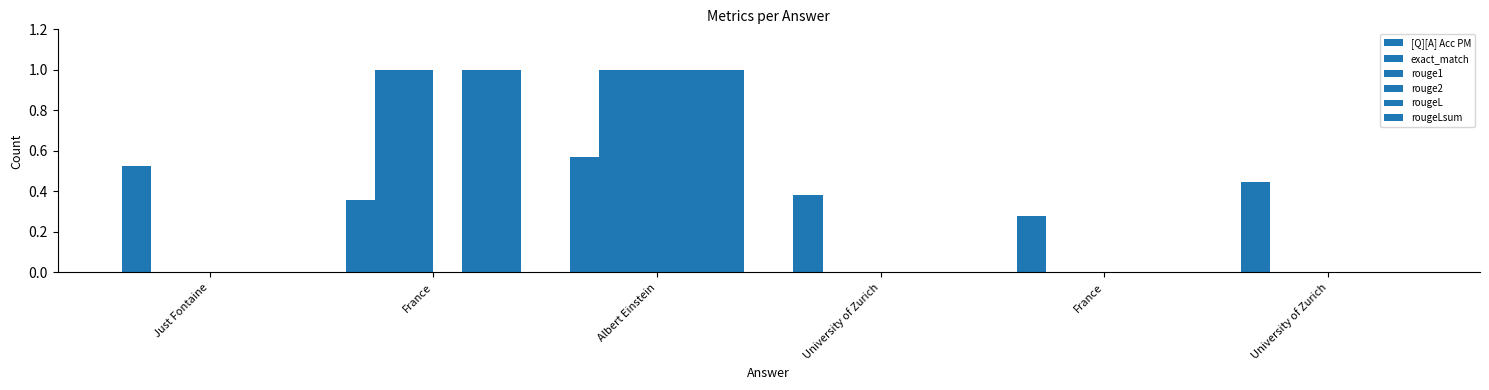

List the series in order of their peak value, highest first.

exact_match, rouge1, rouge2, rougeL, rougeLsum, [Q][A] Acc PM